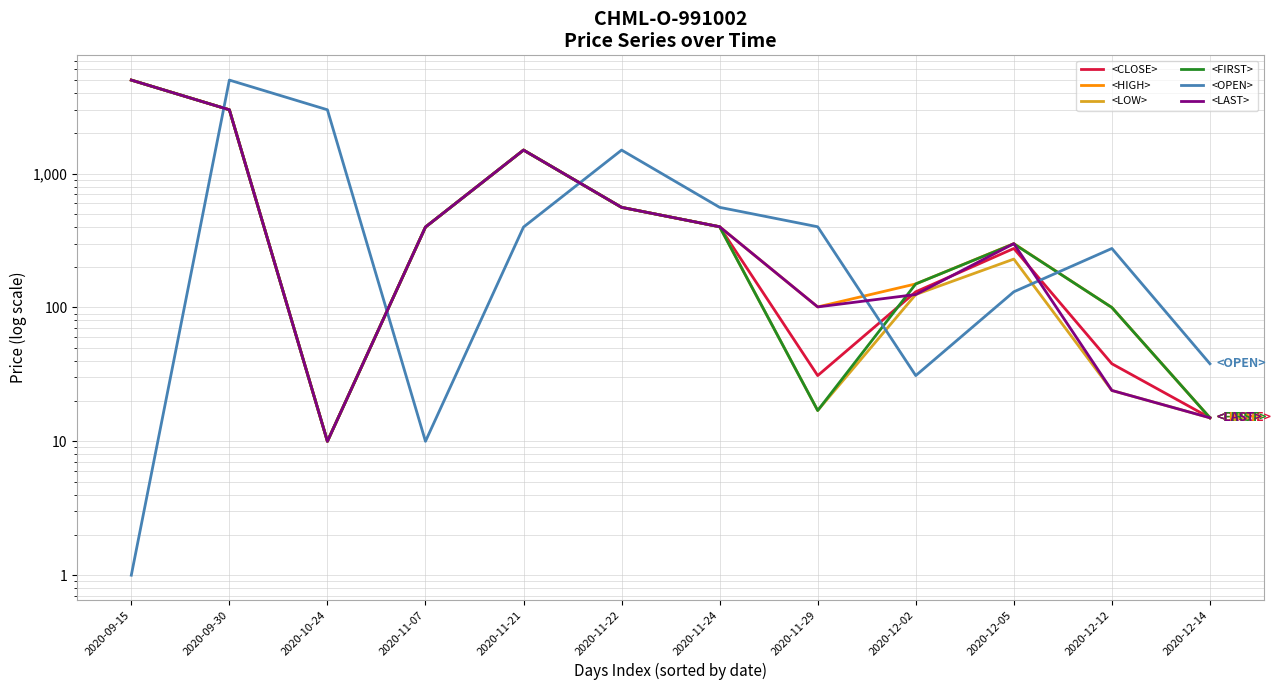

What are all the series names shown in the legend?

<CLOSE>, <HIGH>, <LOW>, <FIRST>, <OPEN>, <LAST>